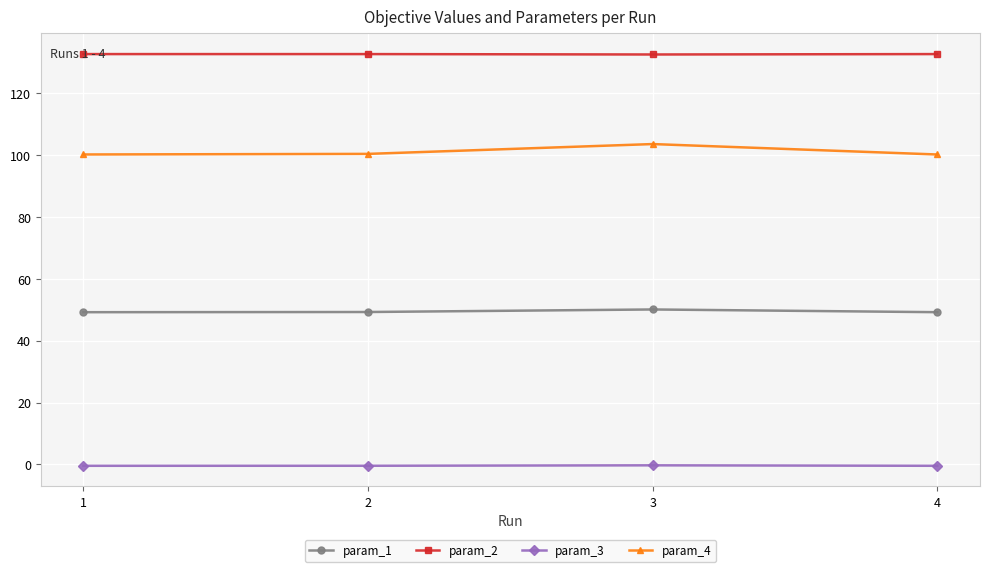

What are all the series names shown in the legend?

param_1, param_2, param_3, param_4